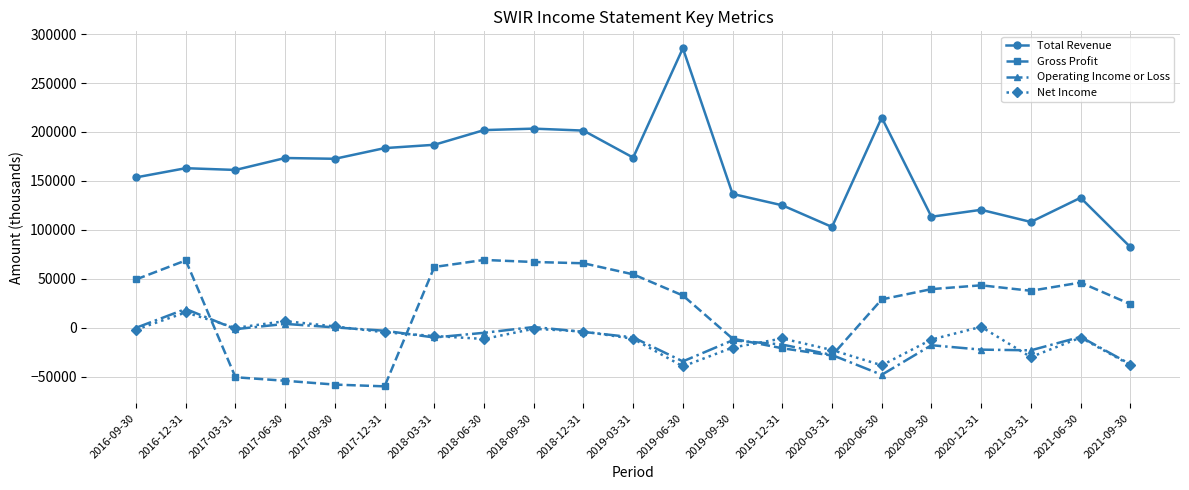

True or false: Gross Profit has more than 0 interior local peaks.

True